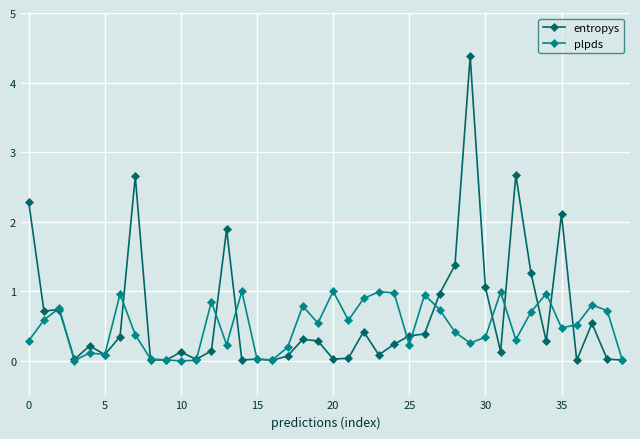

Rank the series by their maximum value, from highest to lowest.

entropys, plpds